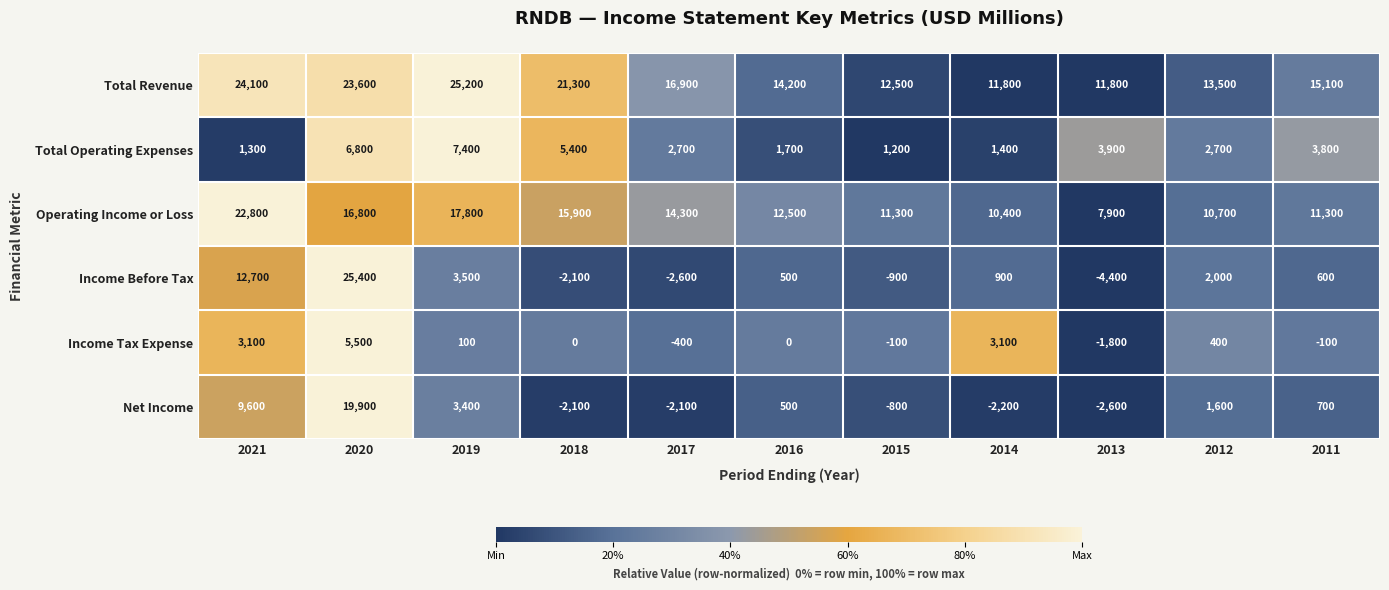

Read the Operating Income or Loss value at 2014, to the nearest 10.

10400